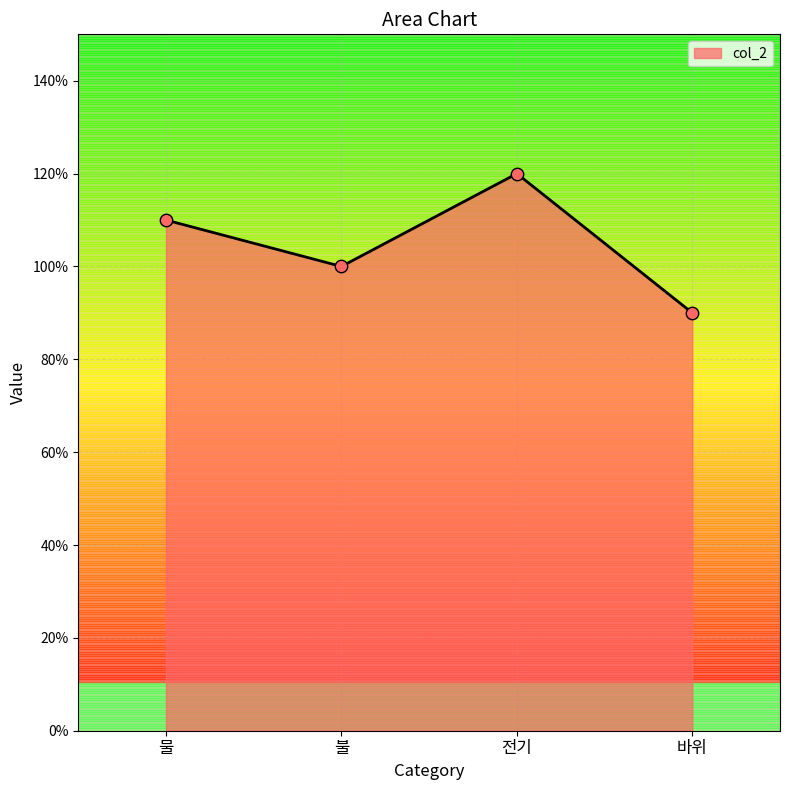

Between 전기 and 물, which is larger?

전기